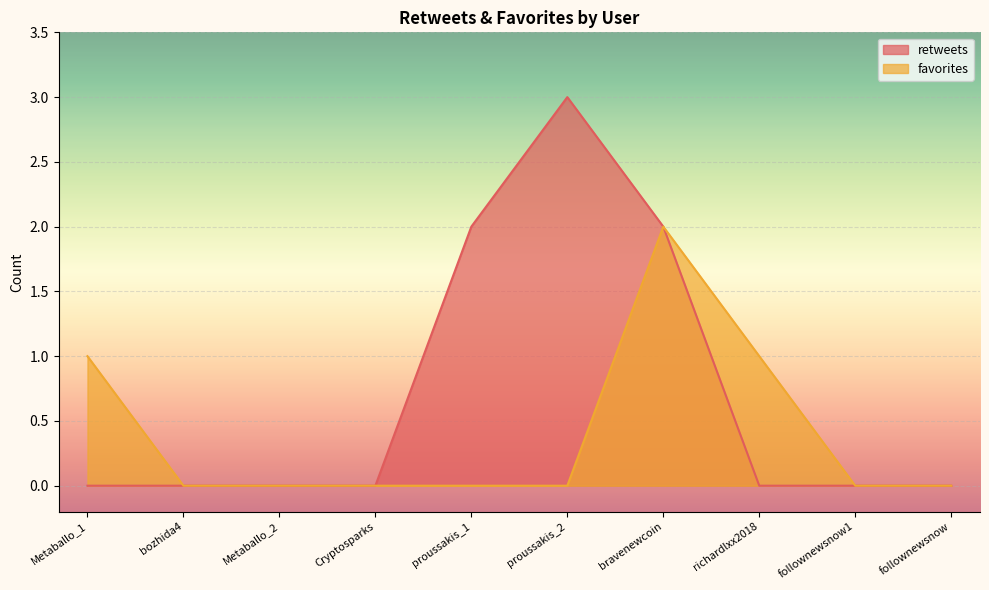

At how many categories does at least one series exceed 2?

1